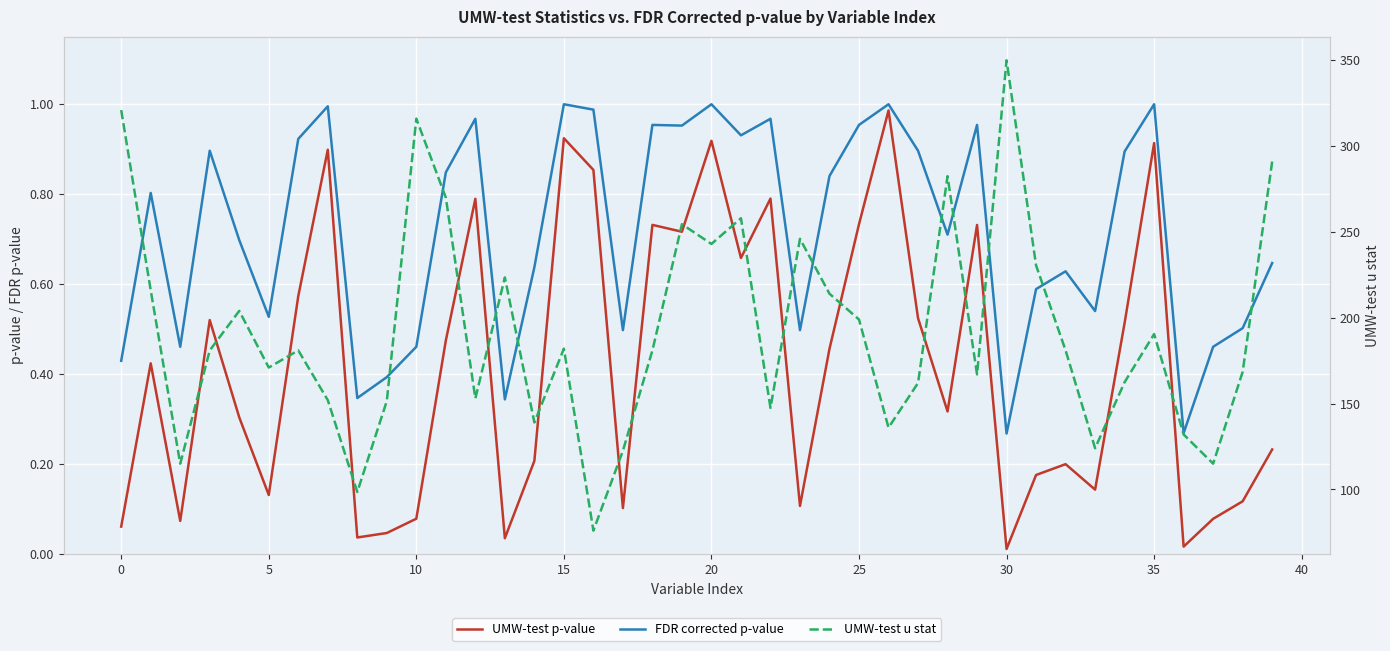

What is the maximum value for FDR corrected p-value?

1.0